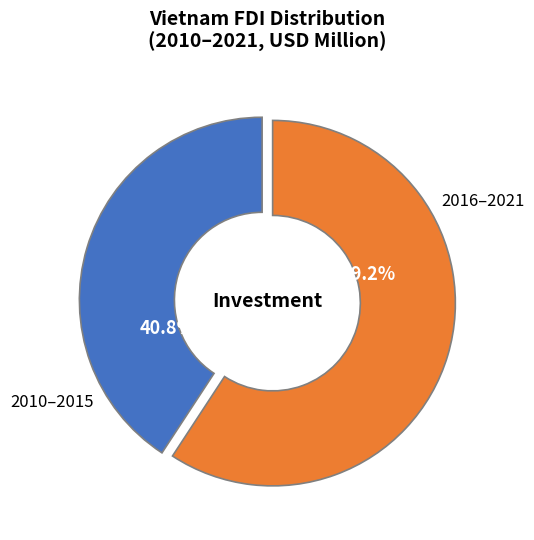

To the nearest percent, what is the average slice percentage?

50%